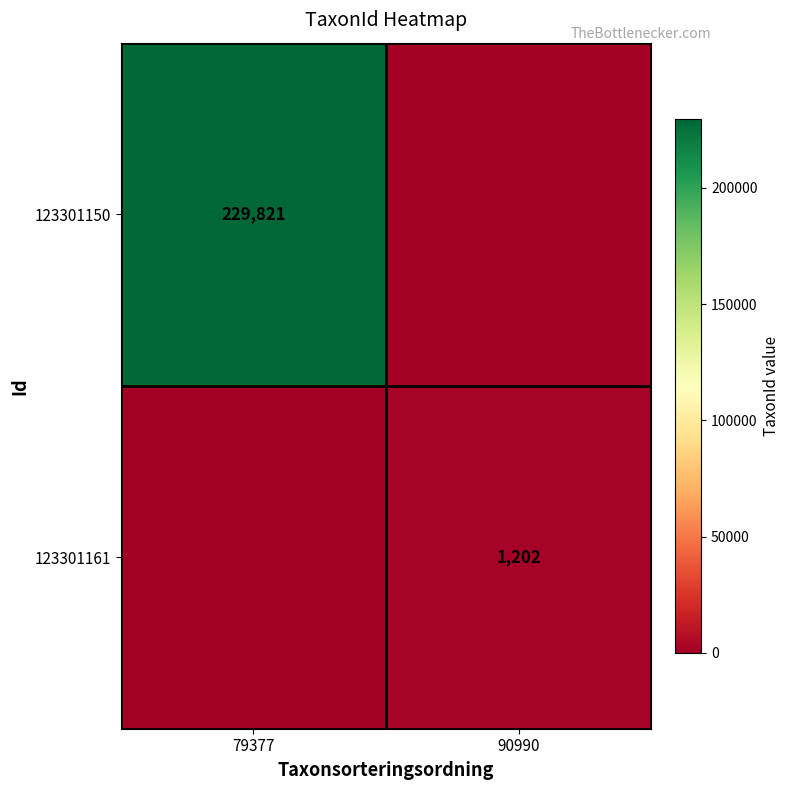

Is it true that 123301150 equals 229821 at 79377?

True